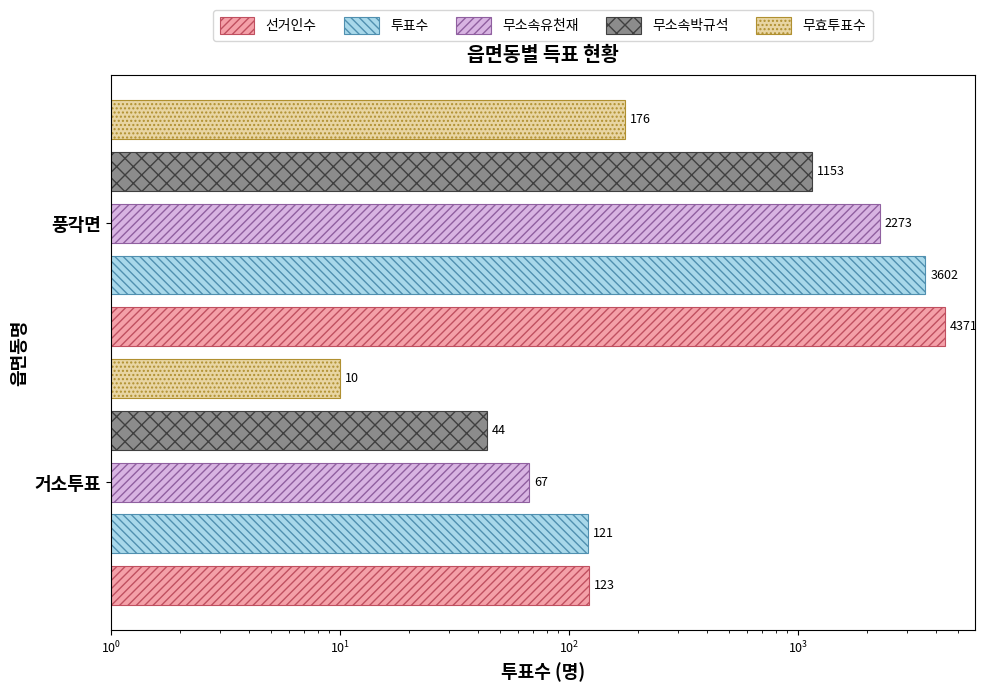

What is the average value of the 무효투표수 series?

93